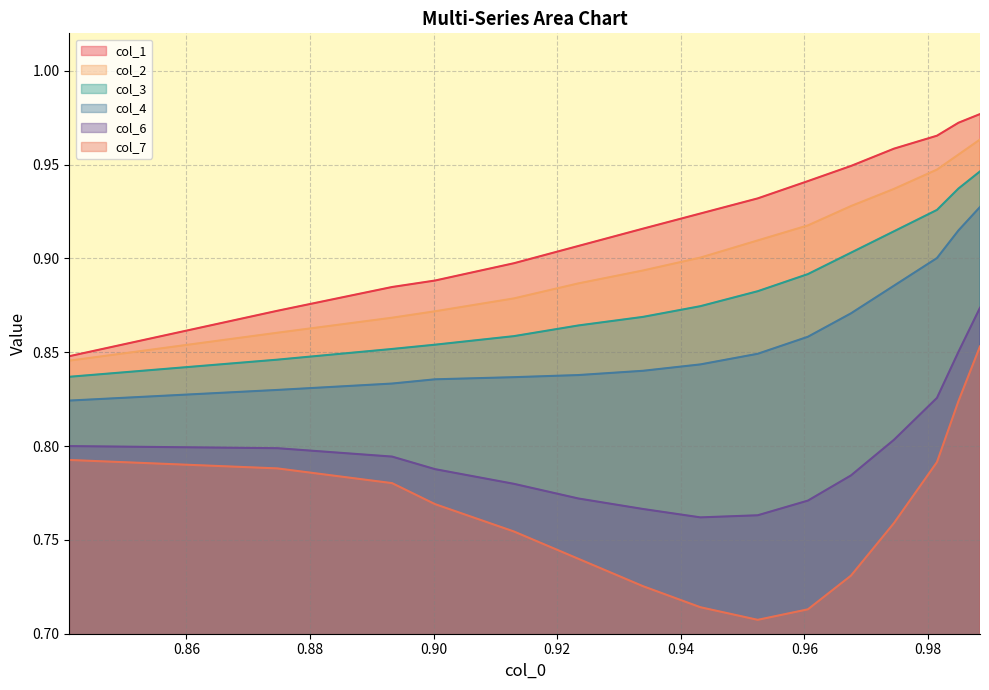

Which series has the largest total across all categories?

col_1